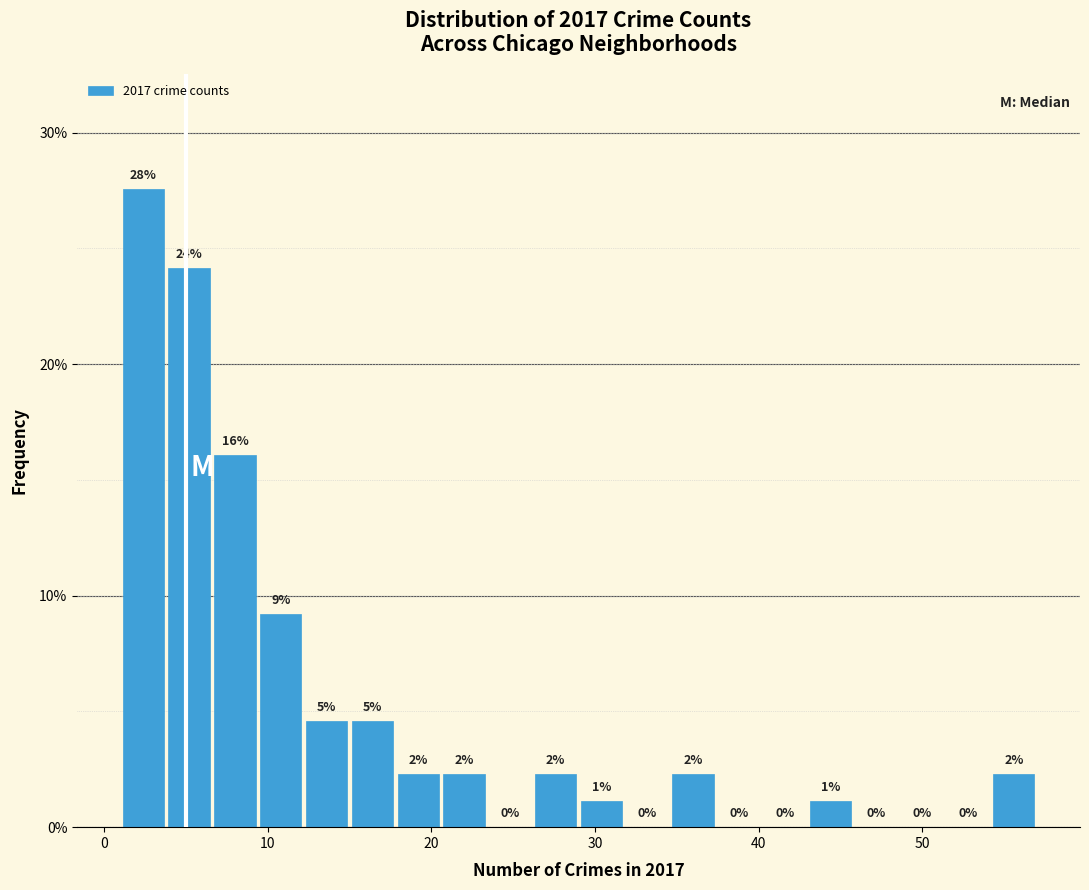

Read against the x-axis, roughly where is the centre of the tallest bar?

2